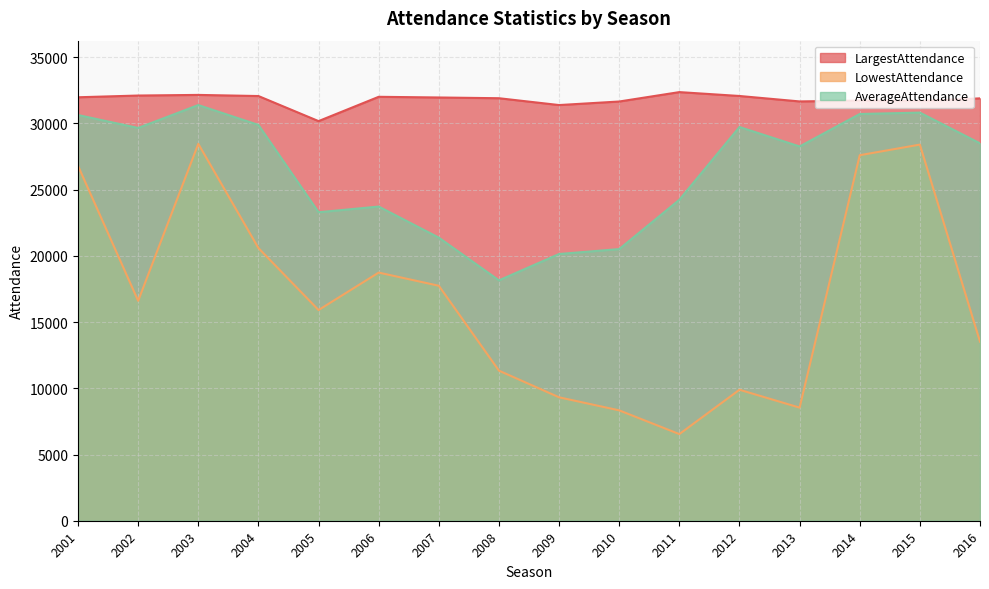

What is the value of the AverageAttendance point at the 7th from the left?

21375